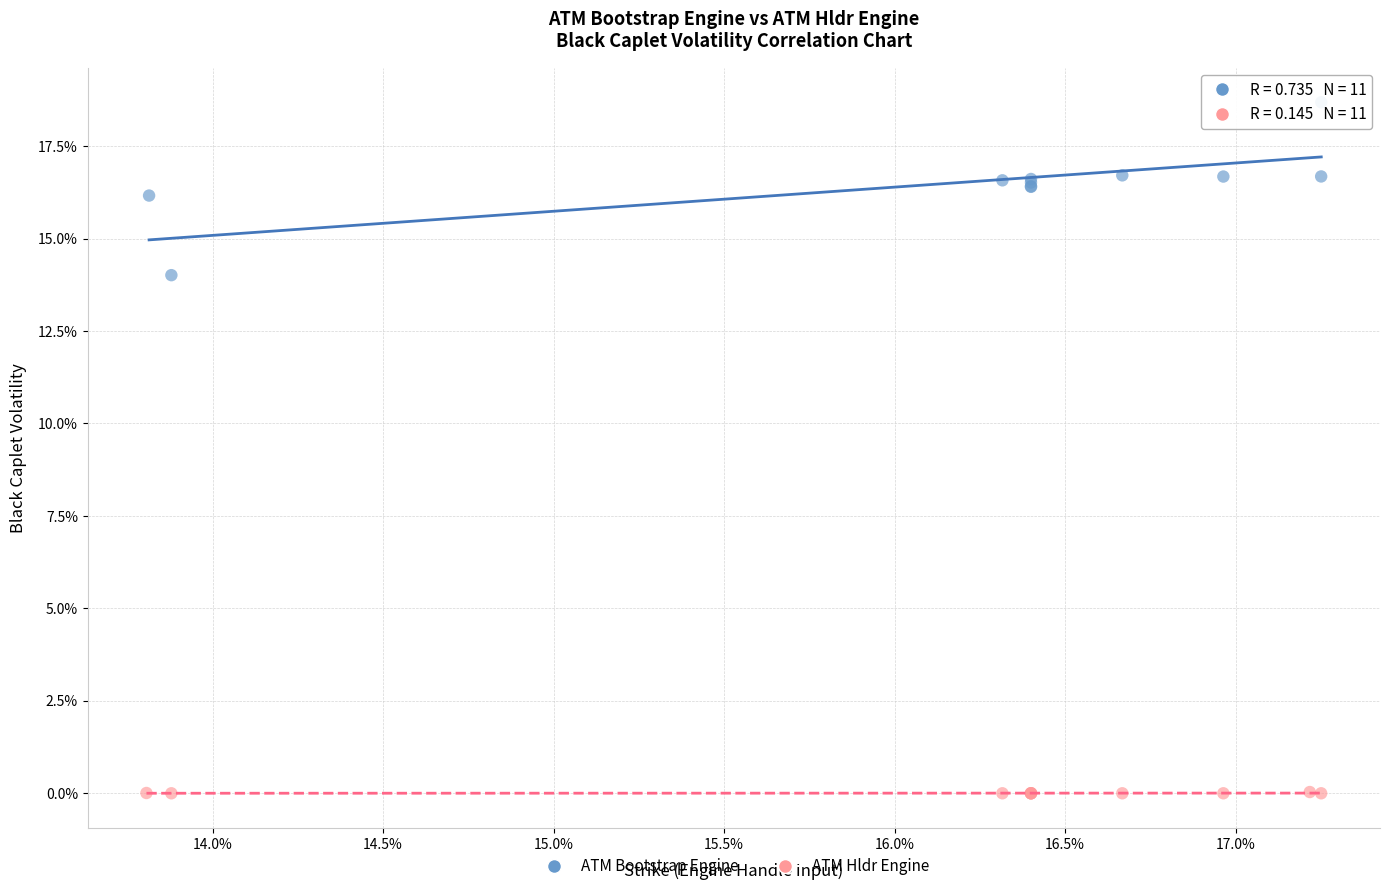

Which series contains the lowest Y value?

ATM Hldr Engine